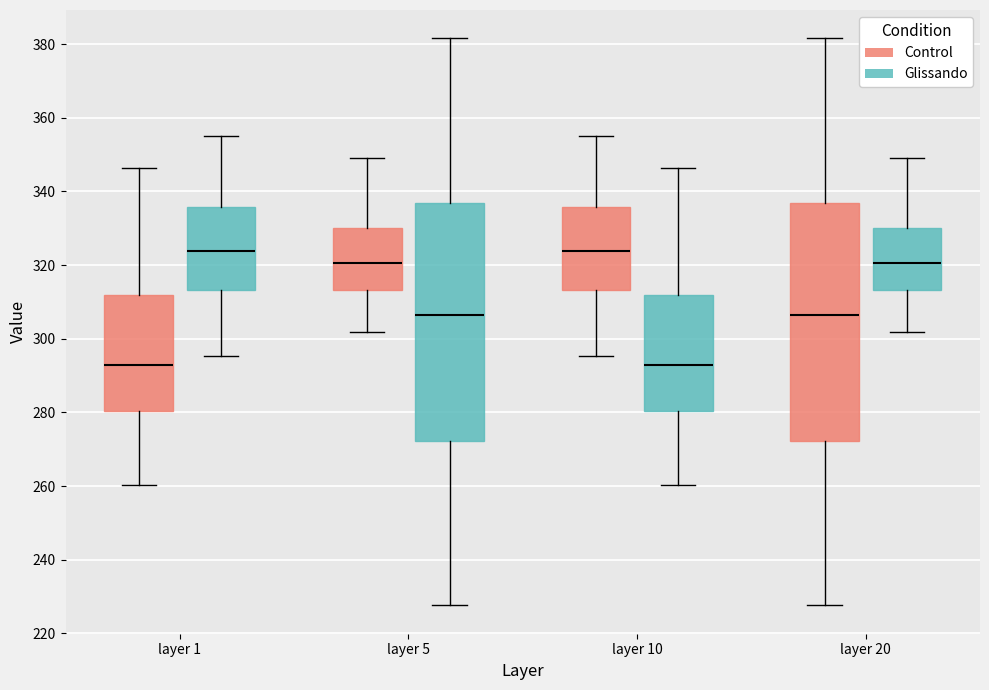

Reading left to right, read every box against the y-axis: the position of its median line, the range the box covers, and the ends of its whiskers. The values are not printed on the chart, so give them approximately, as read against the axis.

layer 1 (Control): median 292, box 280 to 312, whiskers 260 to 346
layer 1 (Glissando): median 324, box 314 to 336, whiskers 296 to 354
layer 5 (Control): median 320, box 314 to 330, whiskers 302 to 350
layer 5 (Glissando): median 306, box 272 to 336, whiskers 228 to 382
layer 10 (Control): median 324, box 314 to 336, whiskers 296 to 354
layer 10 (Glissando): median 292, box 280 to 312, whiskers 260 to 346
layer 20 (Control): median 306, box 272 to 336, whiskers 228 to 382
layer 20 (Glissando): median 320, box 314 to 330, whiskers 302 to 350